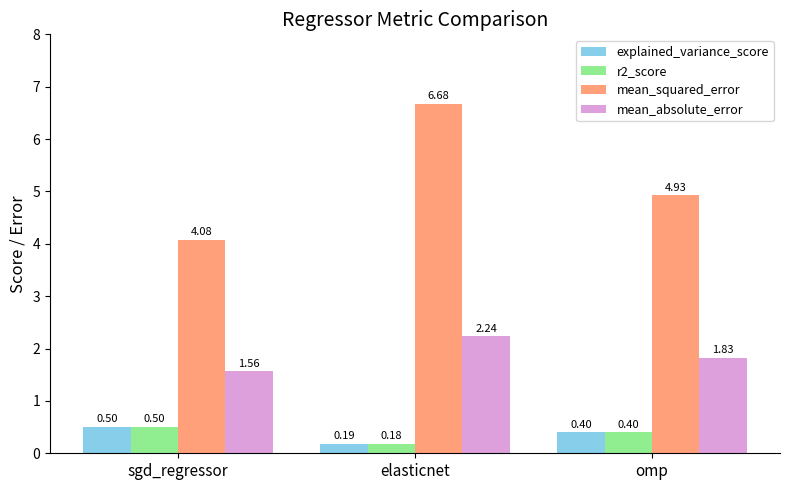

The r2_score series shows 0.5 at sgd_regressor. True or false?

True